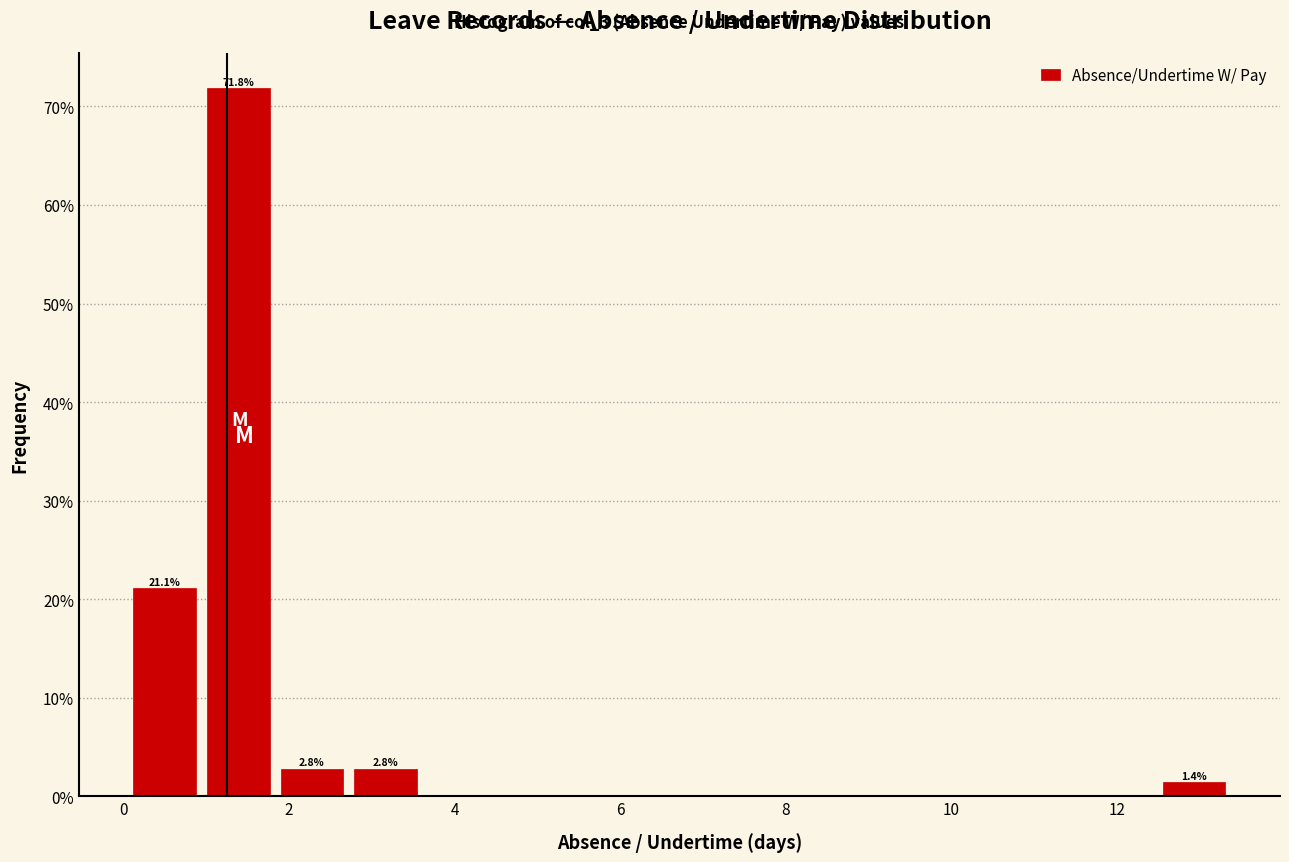

Over which range of the x-axis is the bar tallest?

1.0 to 1.8